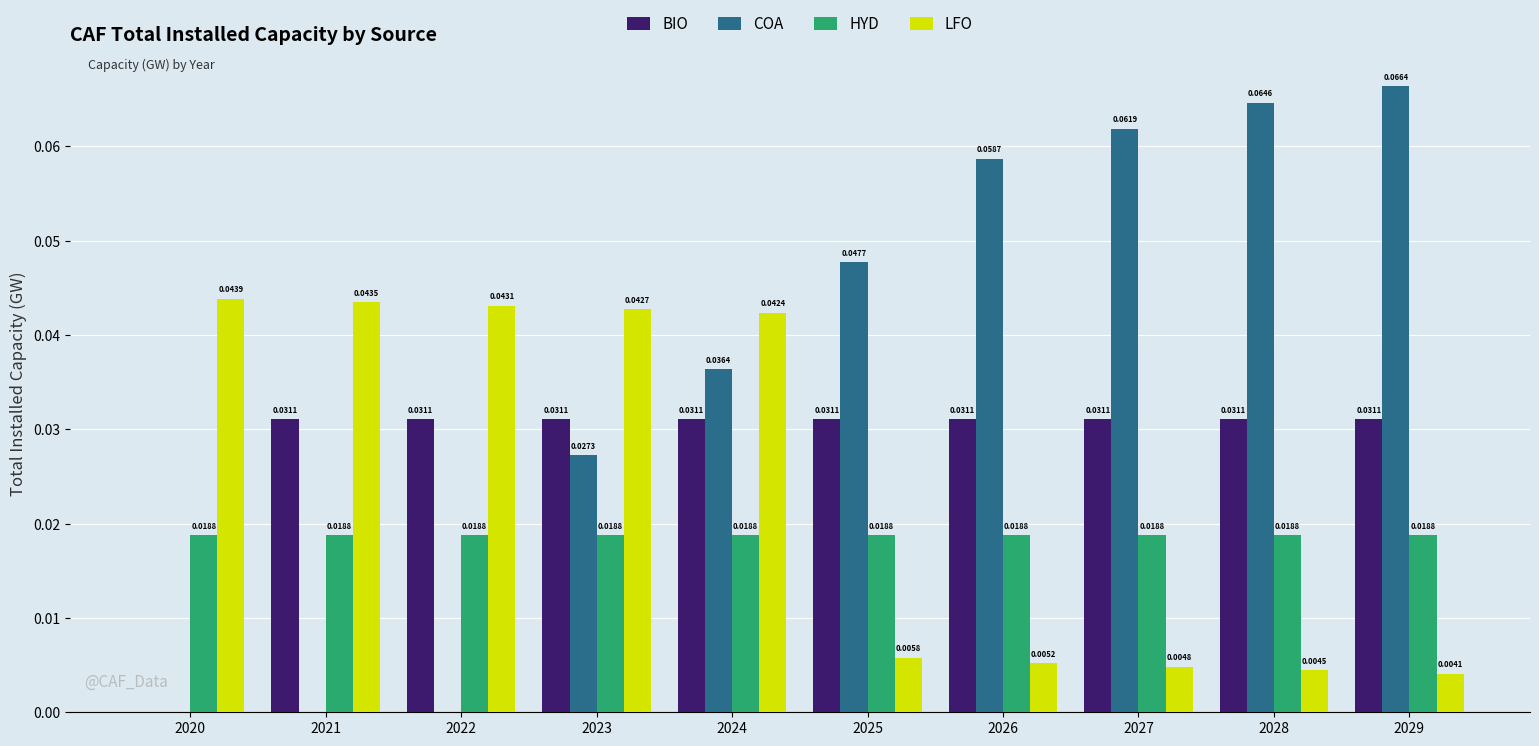

Which series changed the most between 2020 and 2025?

COA